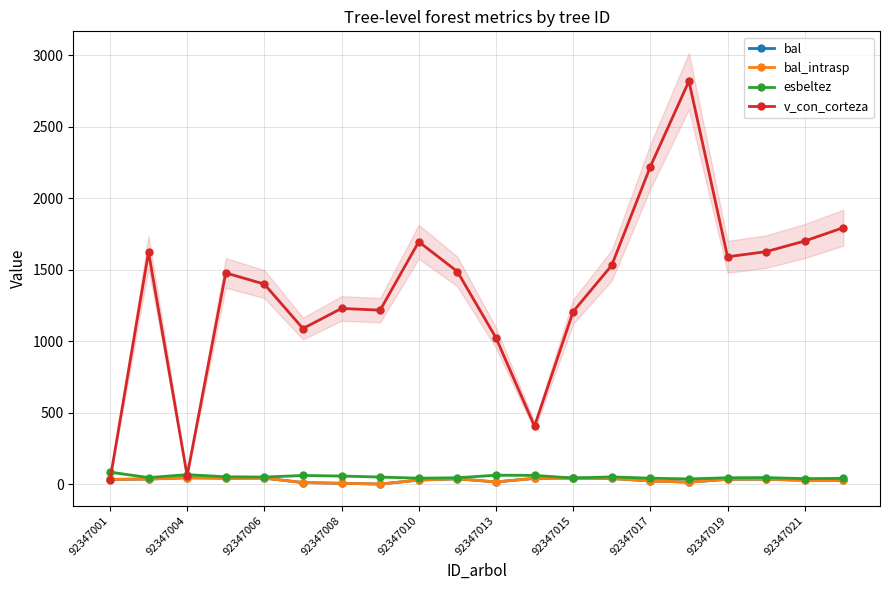

What is the label of the 1st point from the left?

92347001